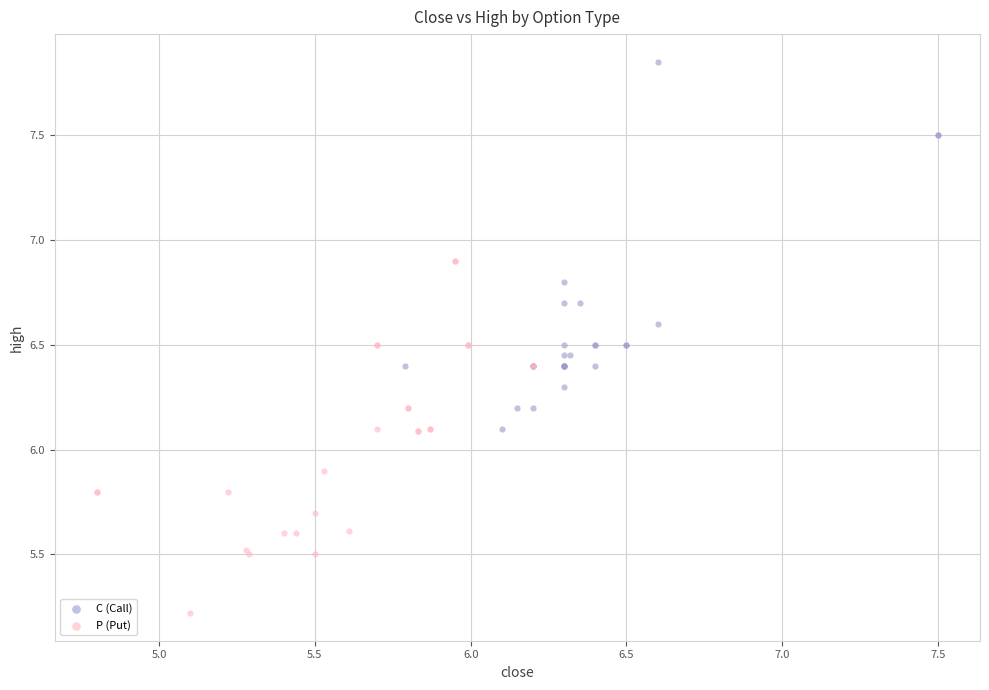

What are all the series names shown in the legend?

C (Call), P (Put)